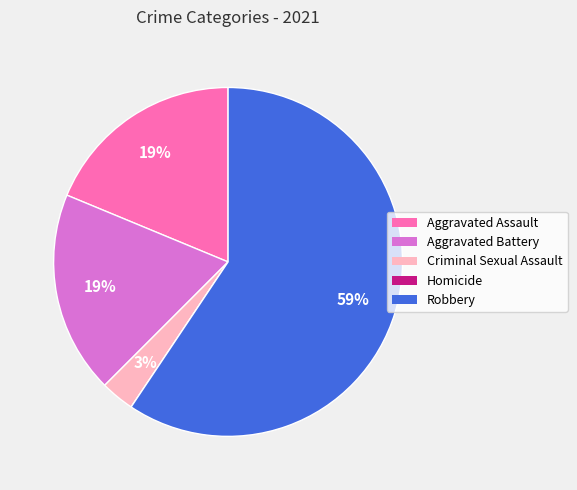

Do Criminal Sexual Assault and Aggravated Battery together represent more than half of the pie?

No